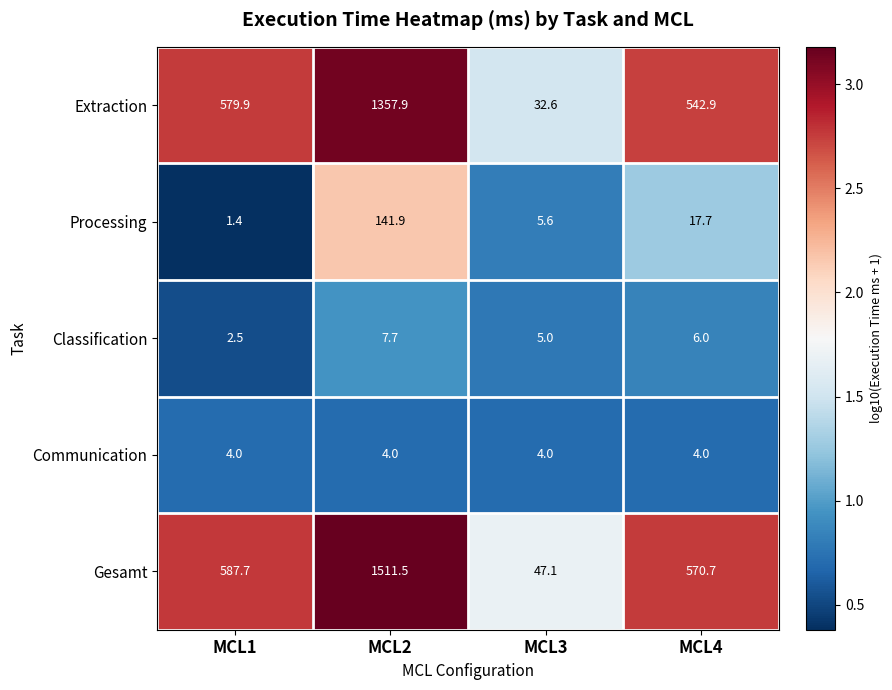

Which category has the highest value across all series?

MCL2